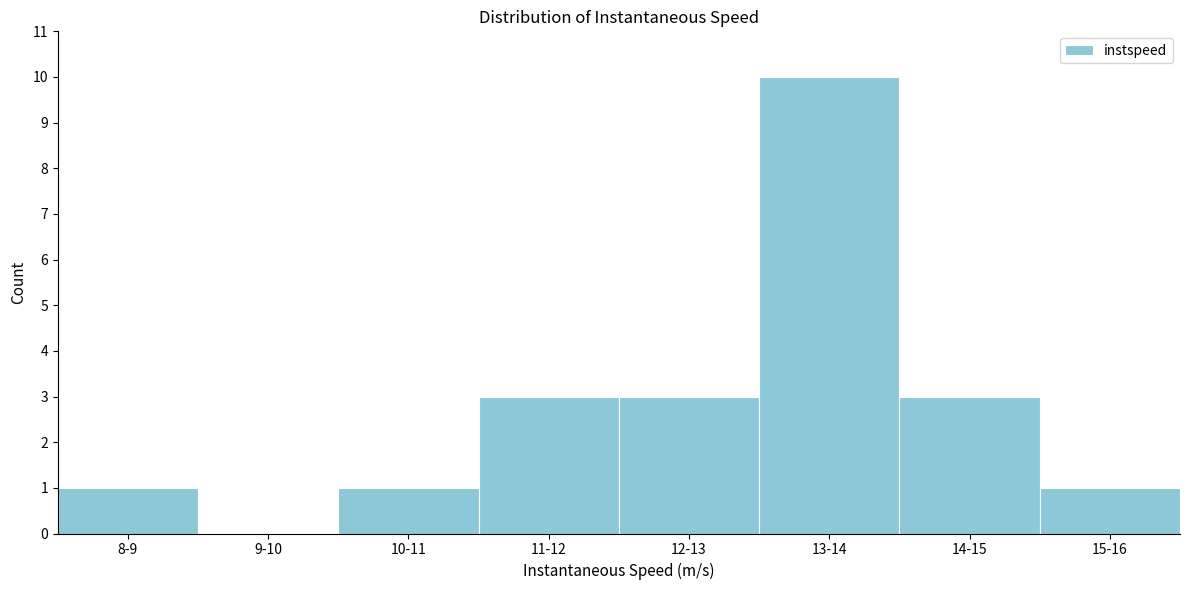

Reading right to left, extract all data points from this chart.

15-16=1	14-15=3	13-14=10	12-13=3	11-12=3	10-11=1	9-10=0	8-9=1